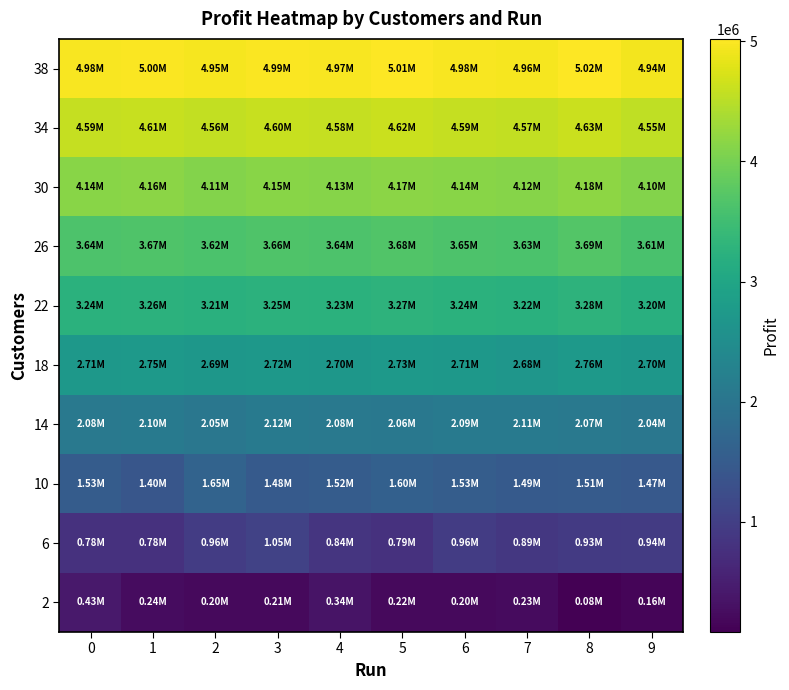

How many data points does each series have?

10